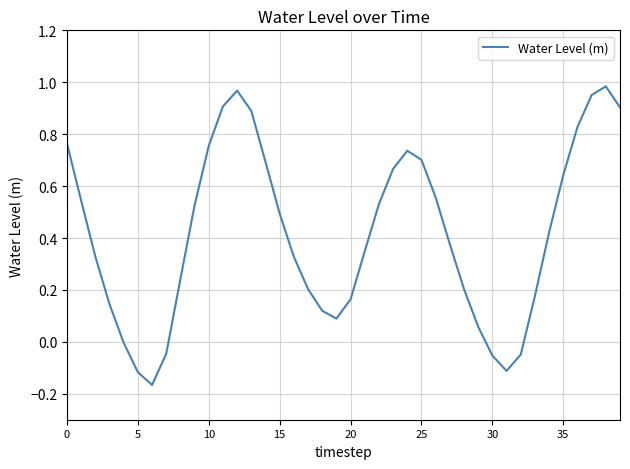

How many lines are shown in the chart?

1